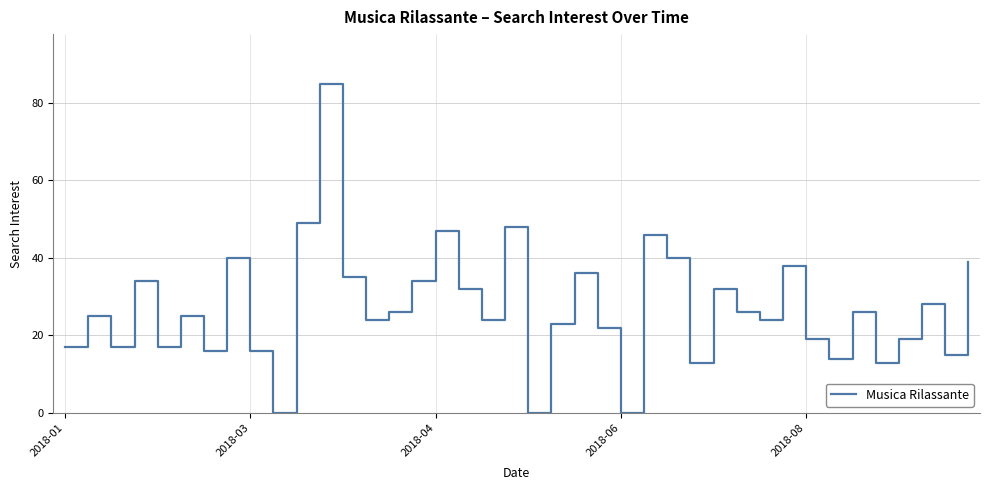

What is the sum of all values?

1084